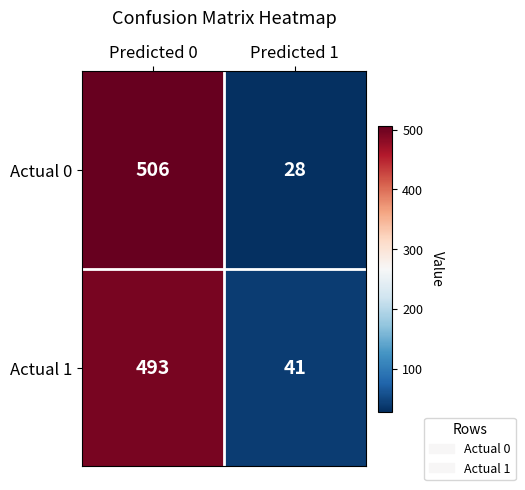

What is the minimum value shown in the chart?

28